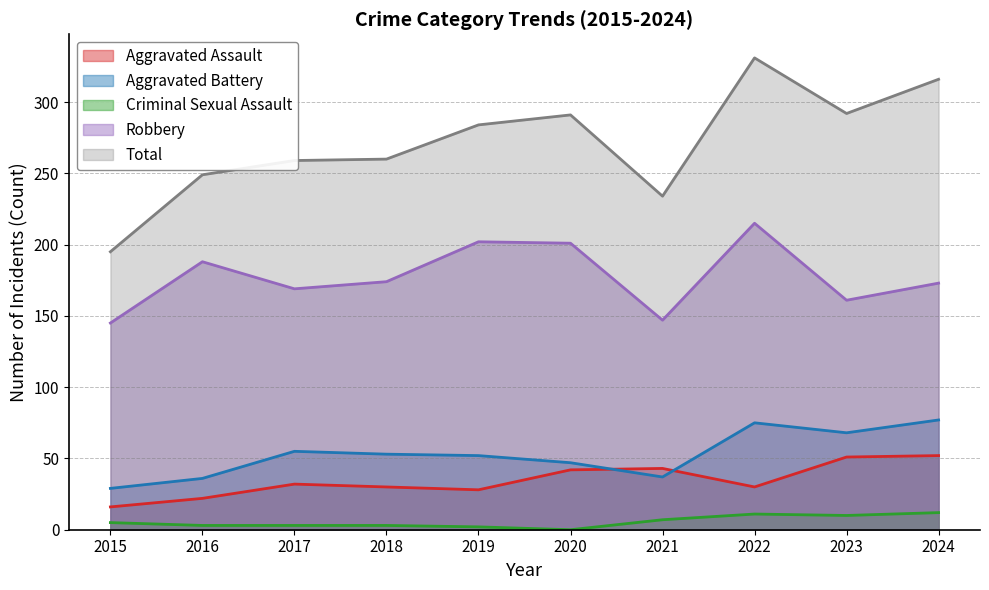

How many series are shown in this chart?

5